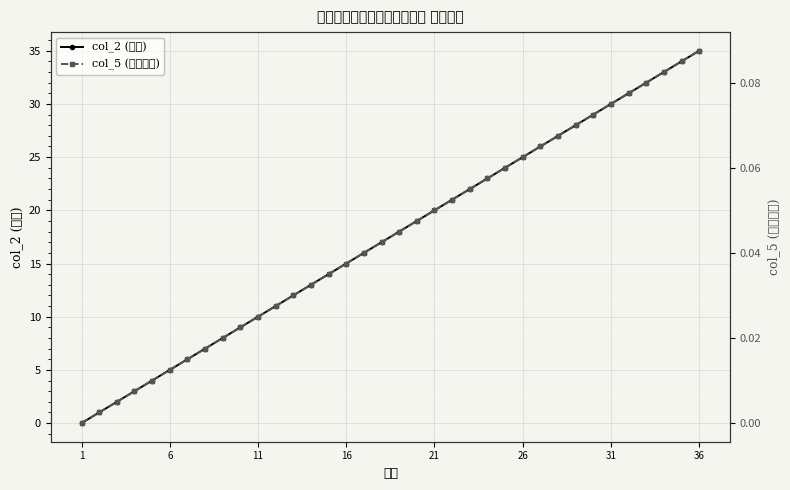

How many series are shown in this chart?

2